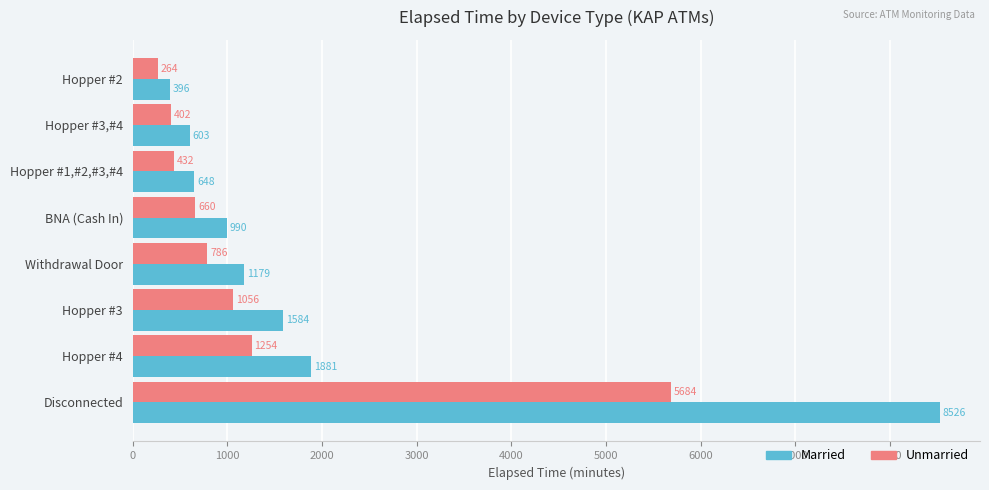

What is the minimum value for Married?

396